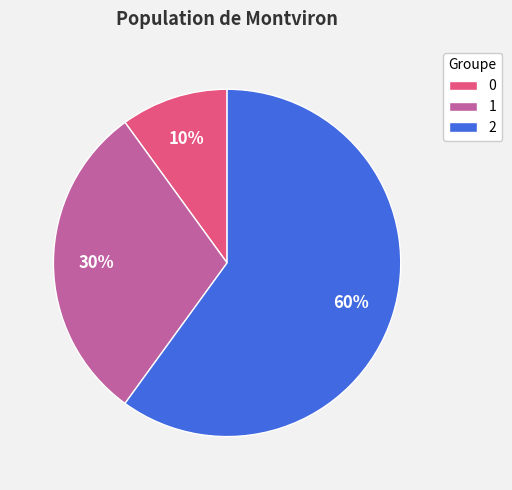

The 2 slice represents 54% of the pie. True or false?

False